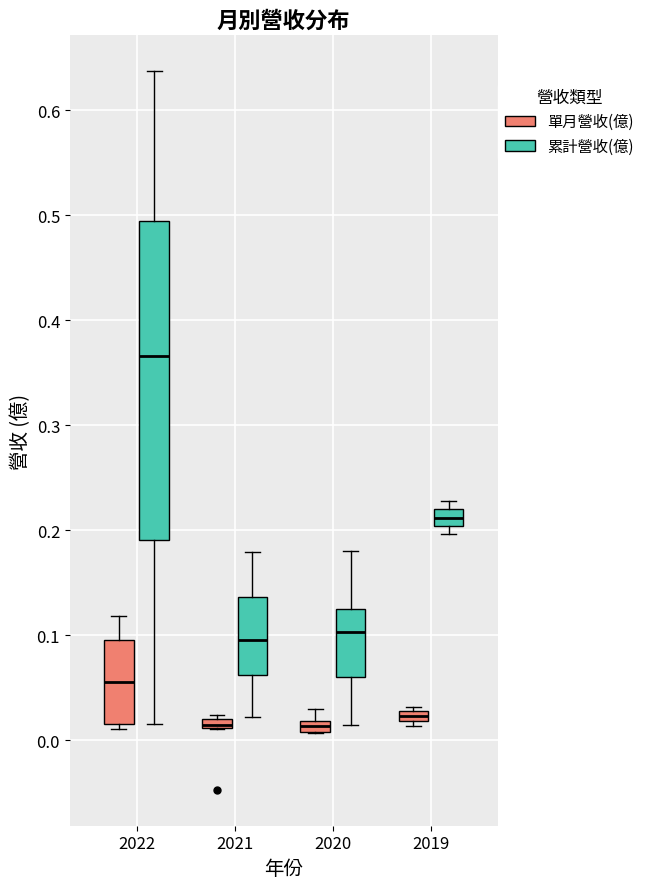

Comparing the boxes themselves (not the whiskers), which one is the tallest?

2022 (累計營收(億))